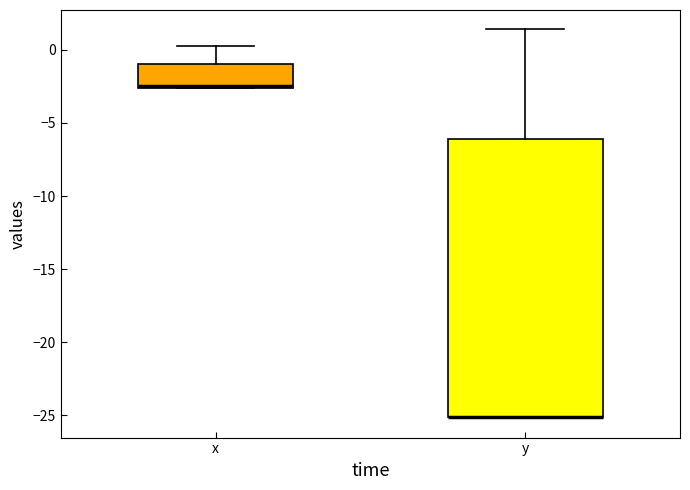

Reading left to right, transcribe this box plot: for each box, give where its median line is, the range the box spans, and where its two whiskers end, as read against the y-axis. The values are not printed on the chart, so give them approximately, as read against the axis.

x: median -2.5 (drawn on the box's lower edge), box -2.5 to -1.0, whiskers -2.5 to 0.5
y: median -25.0 (drawn on the box's lower edge), box -25.0 to -6.0, whiskers -25.0 to 1.5